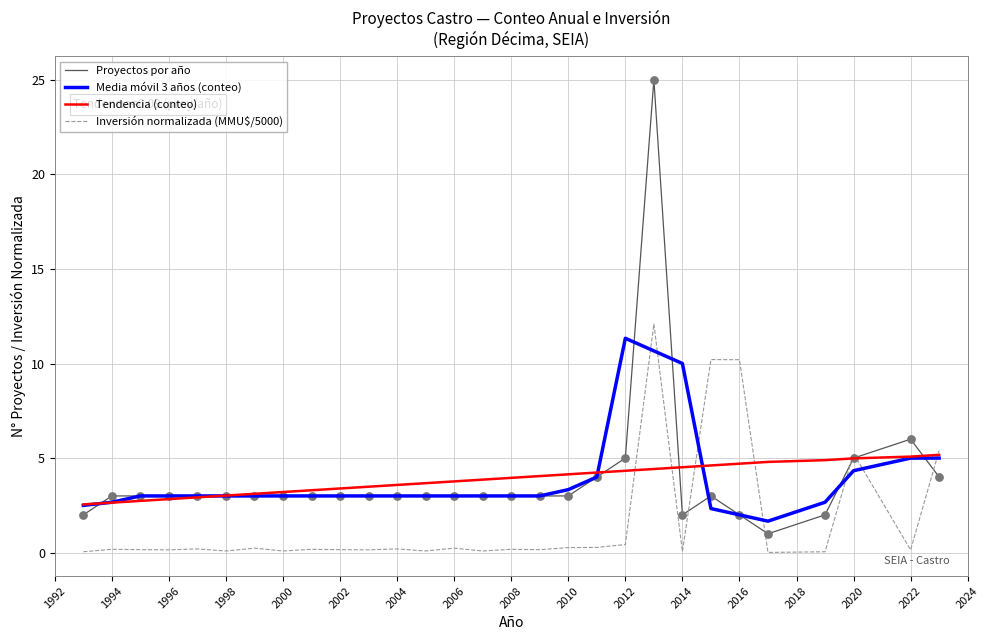

Which series has the widest spread of values?

Proyectos por año